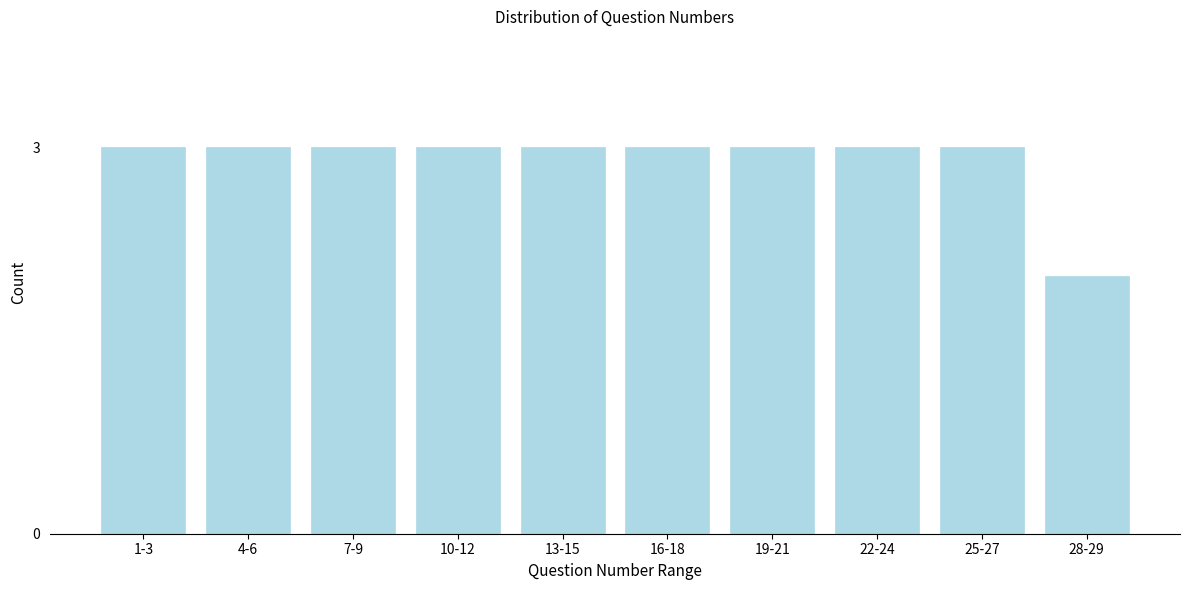

Reading left to right, list all the values displayed in this chart.

3	3	3	3	3	3	3	3	3	2